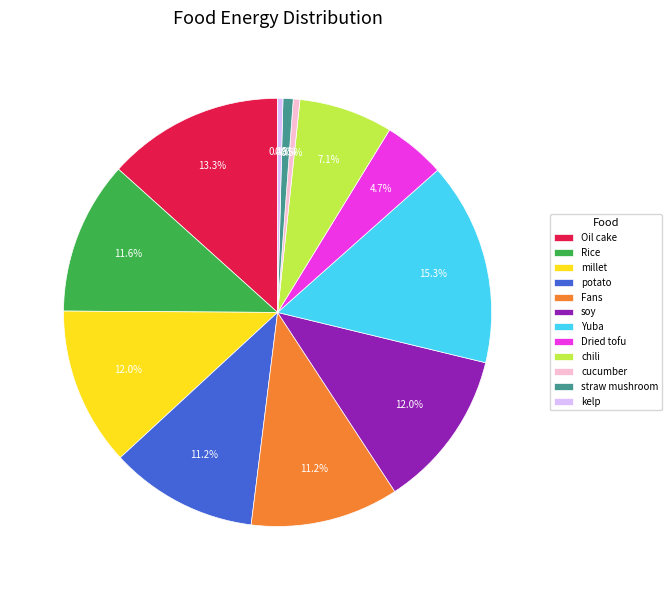

Between millet and kelp, which is larger?

millet